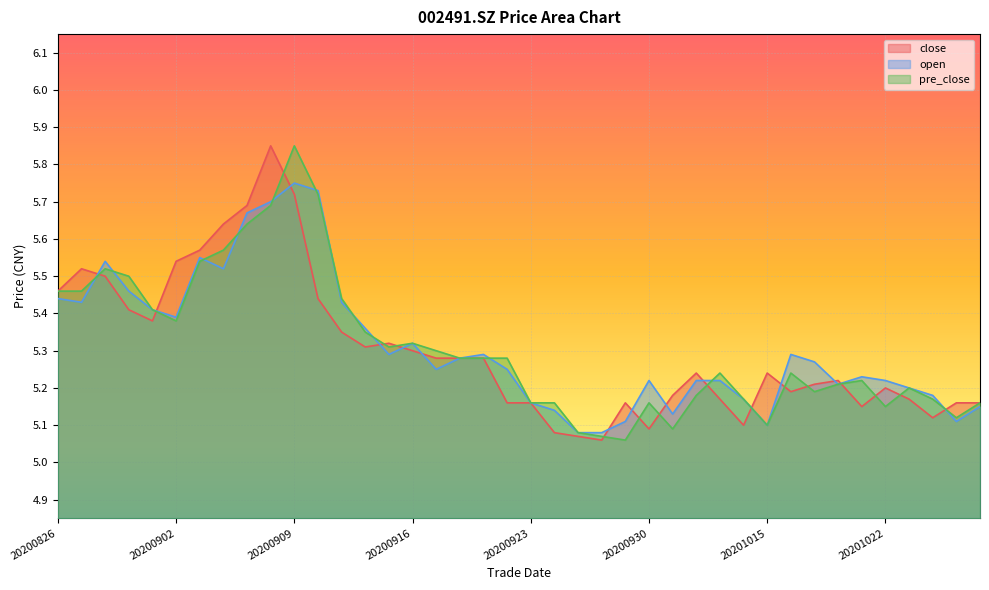

At how many categories does at least one series exceed 5?

40